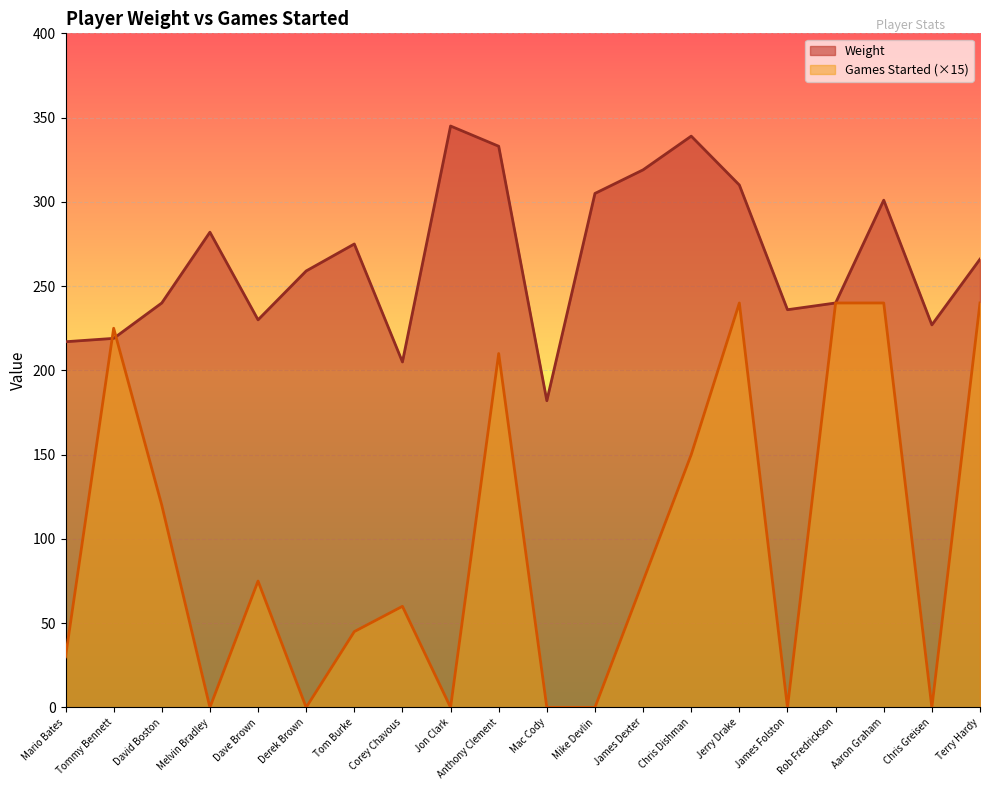

What is the average value of the Games Started series?

98